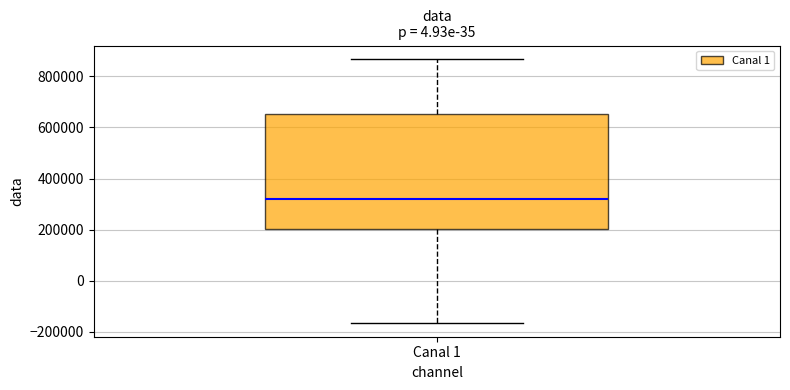

Transcribe this box plot: give where the median line is, the range the box spans, and where the two whiskers end, as read against the y-axis. The values are not printed on the chart, so give them approximately, as read against the axis.

median 320000, box 200000 to 660000, whiskers -160000 to 860000